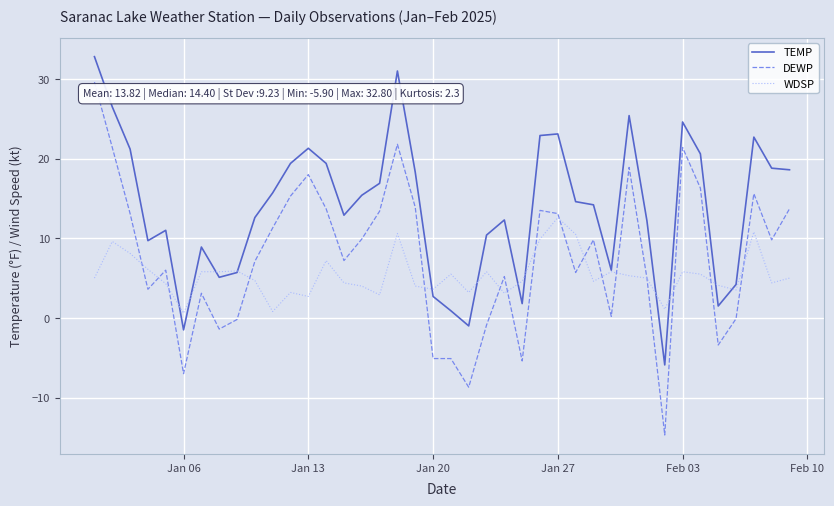

What is the highest value of the DEWP series?

29.6